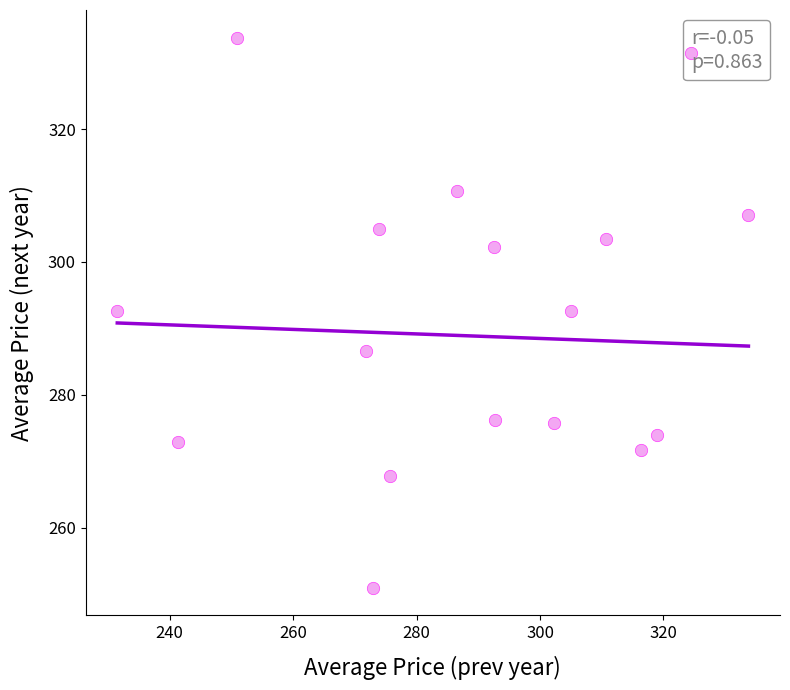

What is the range of X values (max minus min)?

102.3